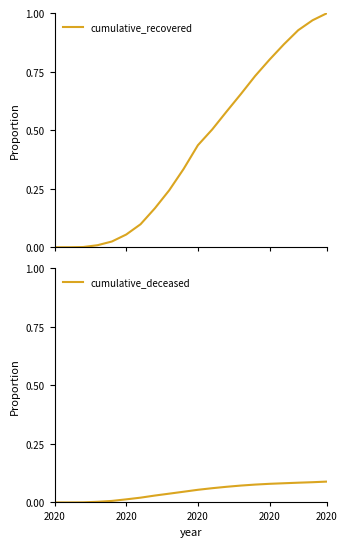

Reading left to right, what are all the values shown in this chart?

cumulative_recovered: 0.0	0.0	0.0	0.0	0.0	0.1	0.1	0.2	0.2	0.3	0.4	0.5	0.6	0.7	0.7	0.8	0.9	0.9	1.0	1.0
cumulative_deceased: 0.0	0.0	0.0	0.0	0.0	0.0	0.0	0.0	0.0	0.0	0.1	0.1	0.1	0.1	0.1	0.1	0.1	0.1	0.1	0.1